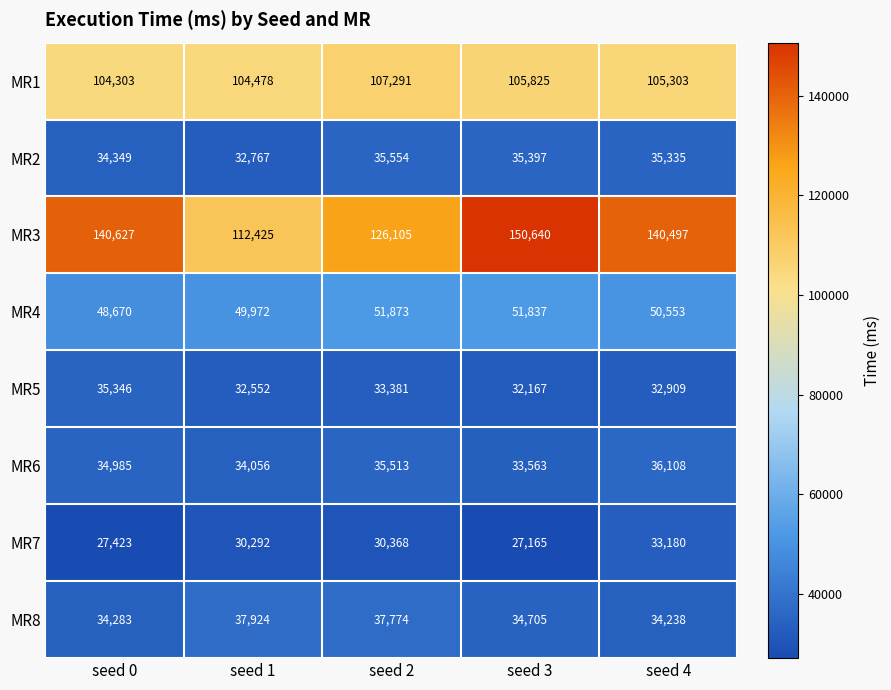

The MR8 series shows 20878 at seed 4. True or false?

False